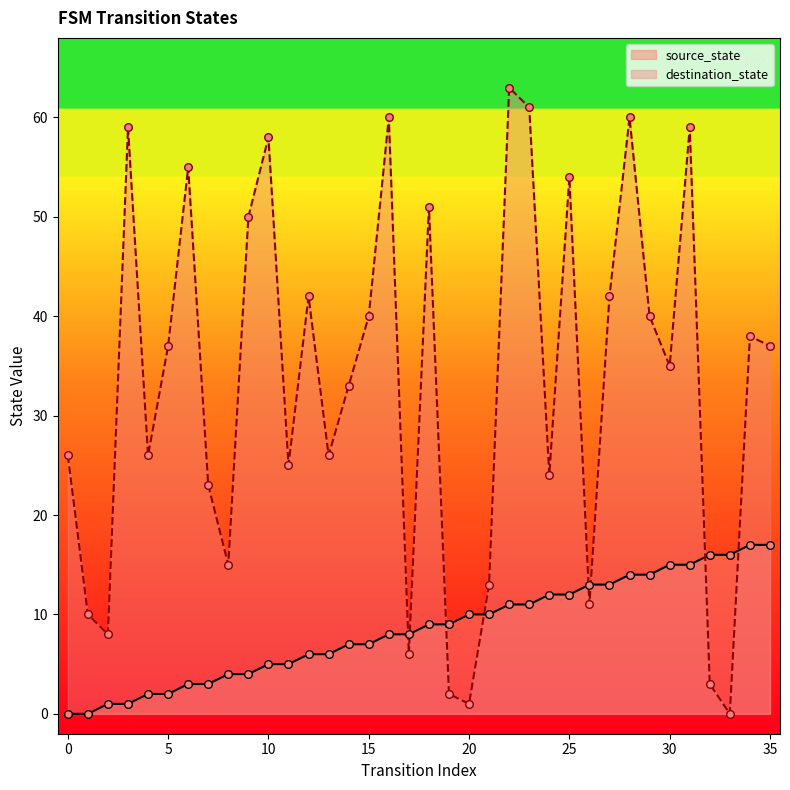

At how many categories does at least one series exceed 32?

20